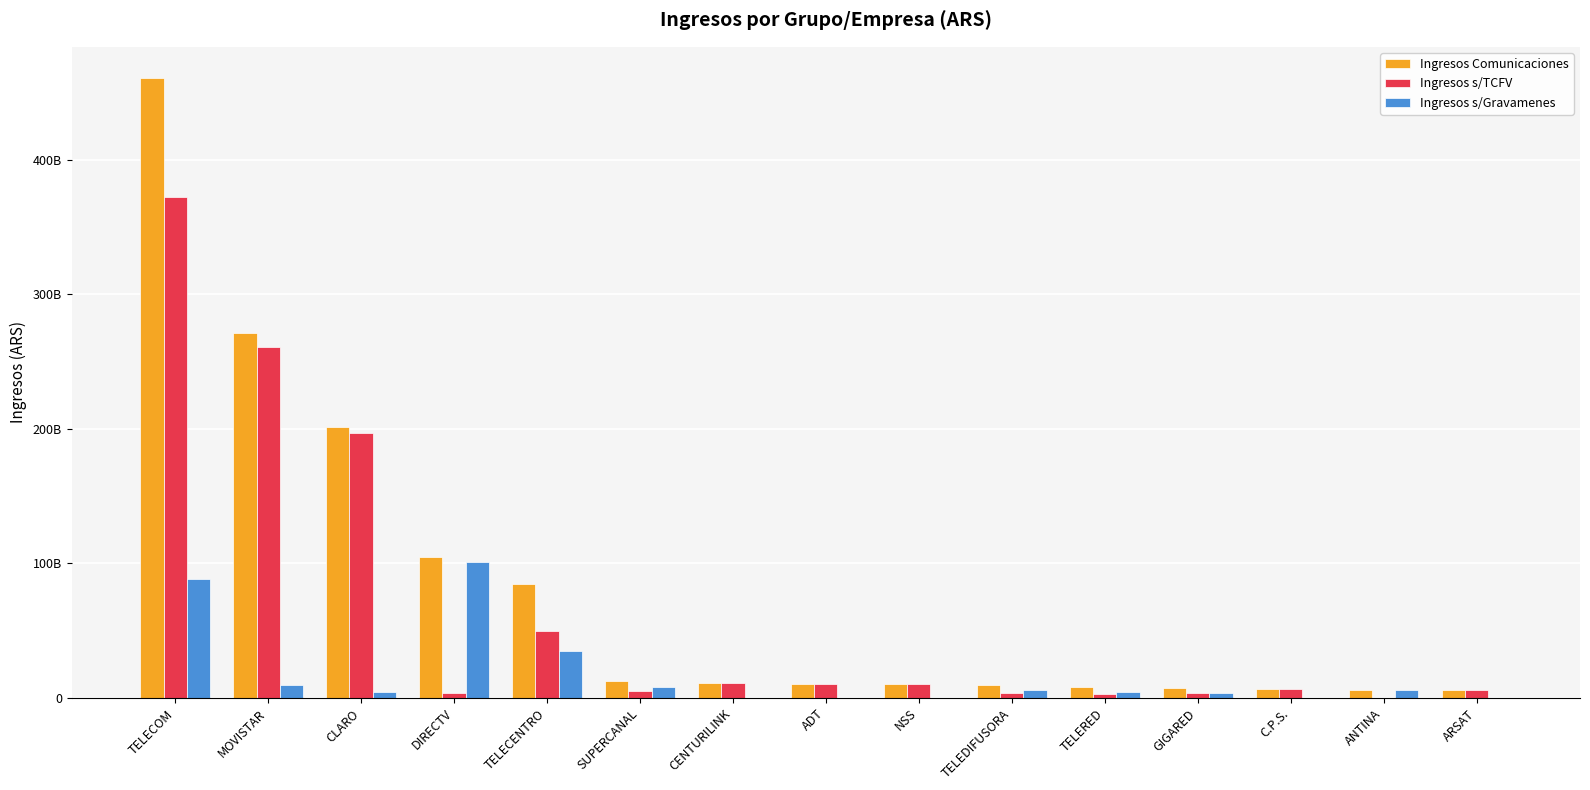

What are all the series names shown in the legend?

Ingresos Comunicaciones, Ingresos s/TCFV, Ingresos s/Gravamenes